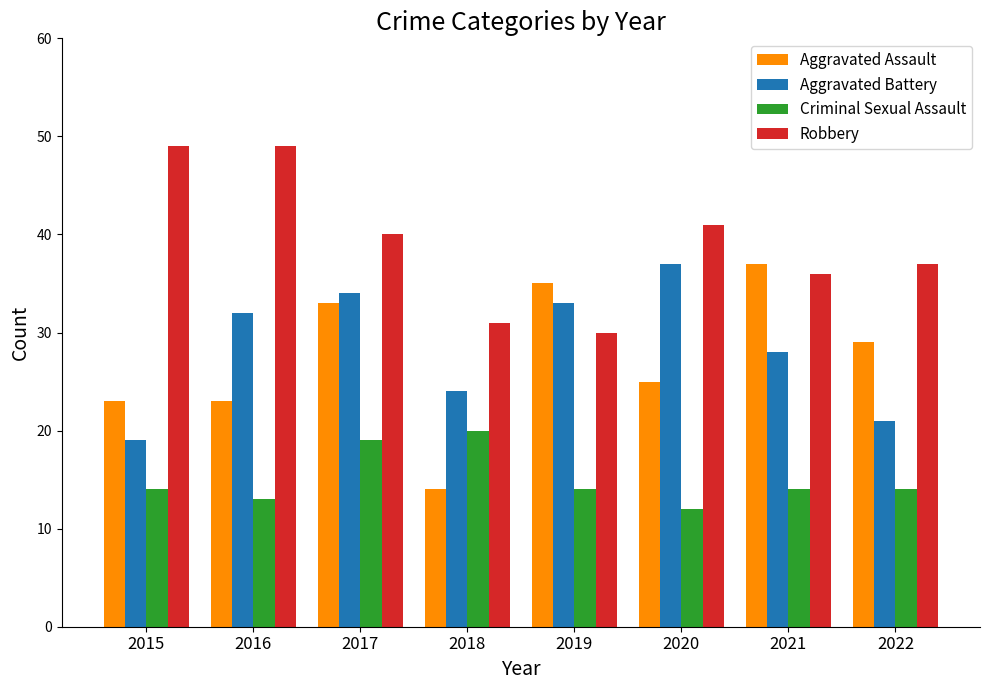

Which category has the lowest value in the Robbery series?

2019